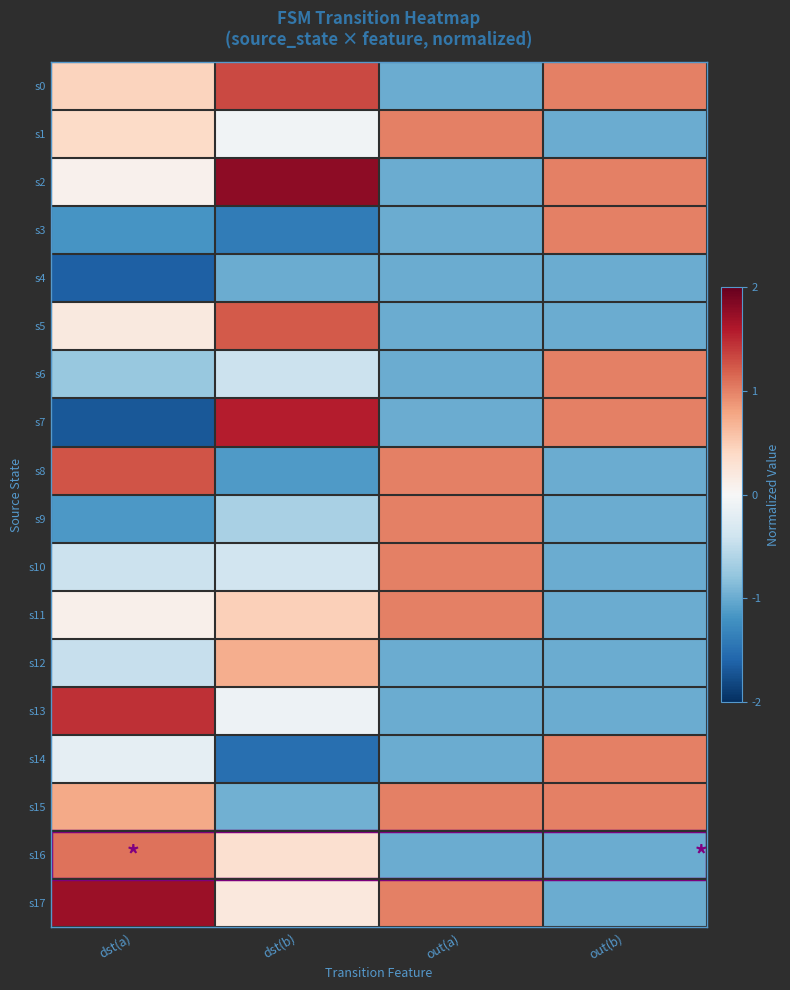

Which label corresponds to the largest value in the chart?

dst(b)